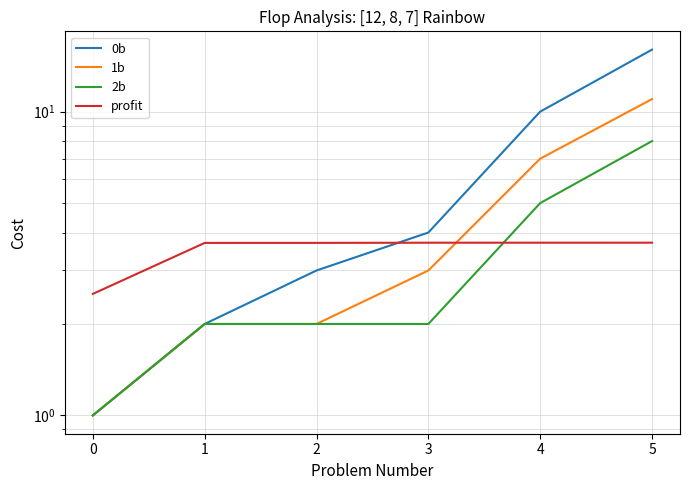

What is the lowest value of the profit series?

2.5